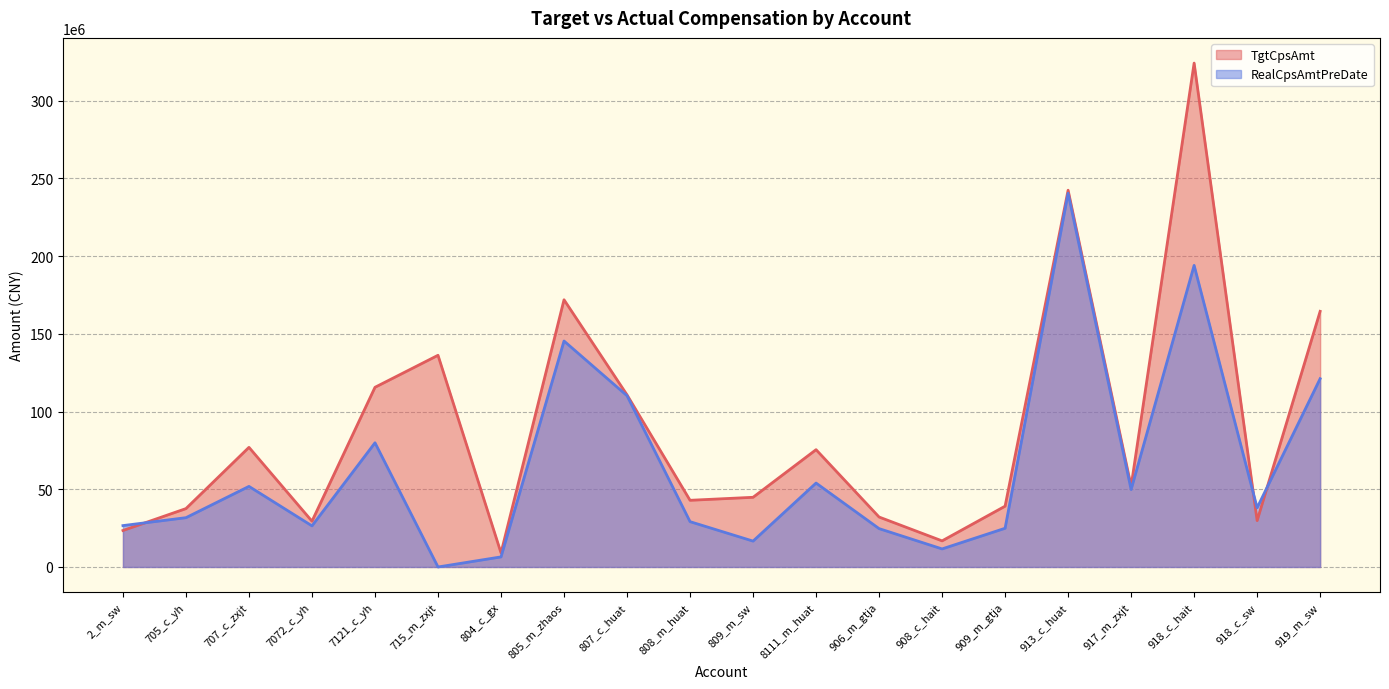

What position from the right is 918_c_hait?

3